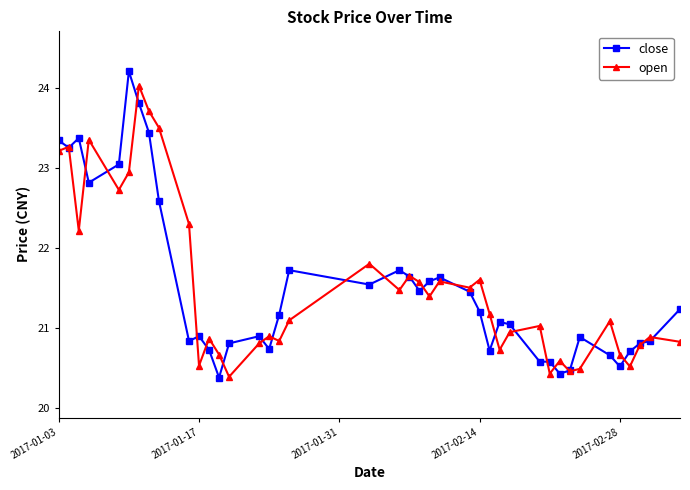

What is the highest value of the close series?

24.2